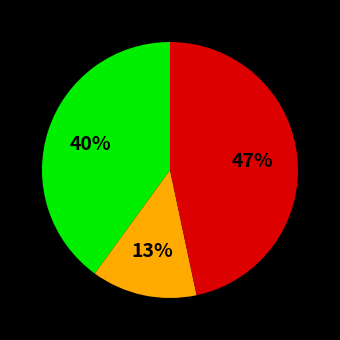

To the nearest percent, what is the average slice percentage?

33%